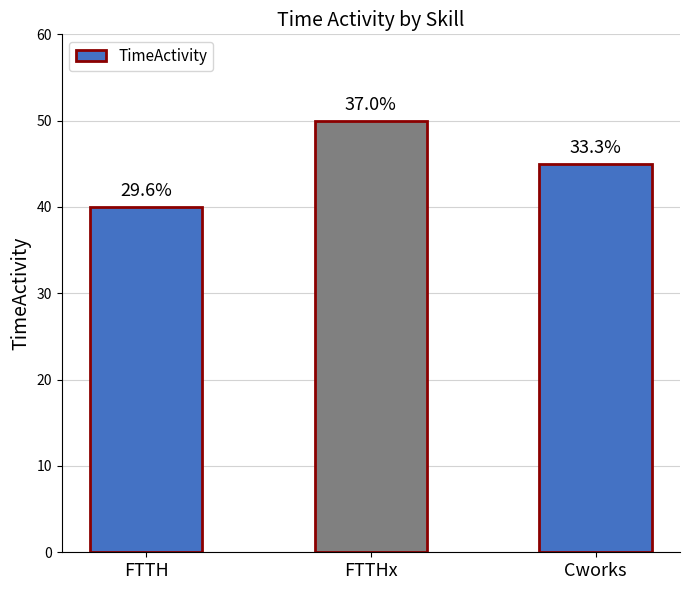

How many bars are there in total?

3